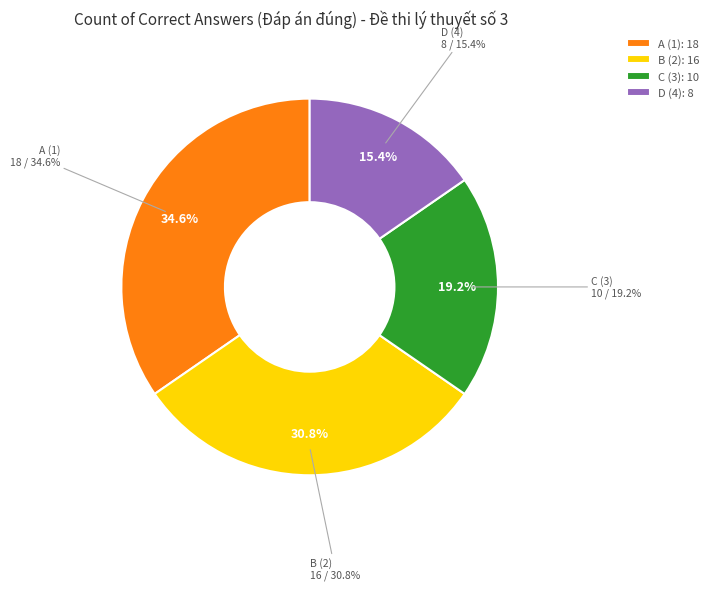

What percentage do B (2) and C (3) together represent?

50.0%